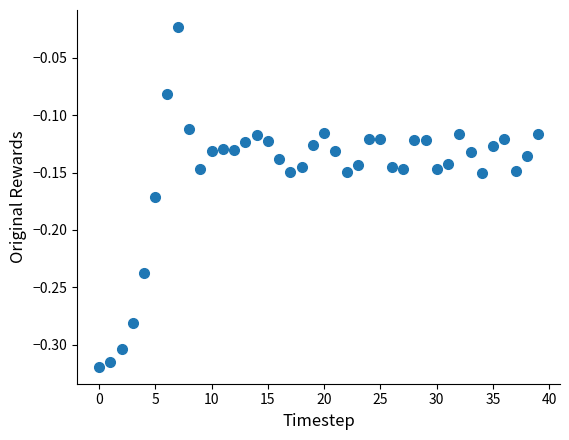

What is the range of Y values (max minus min)?

0.3